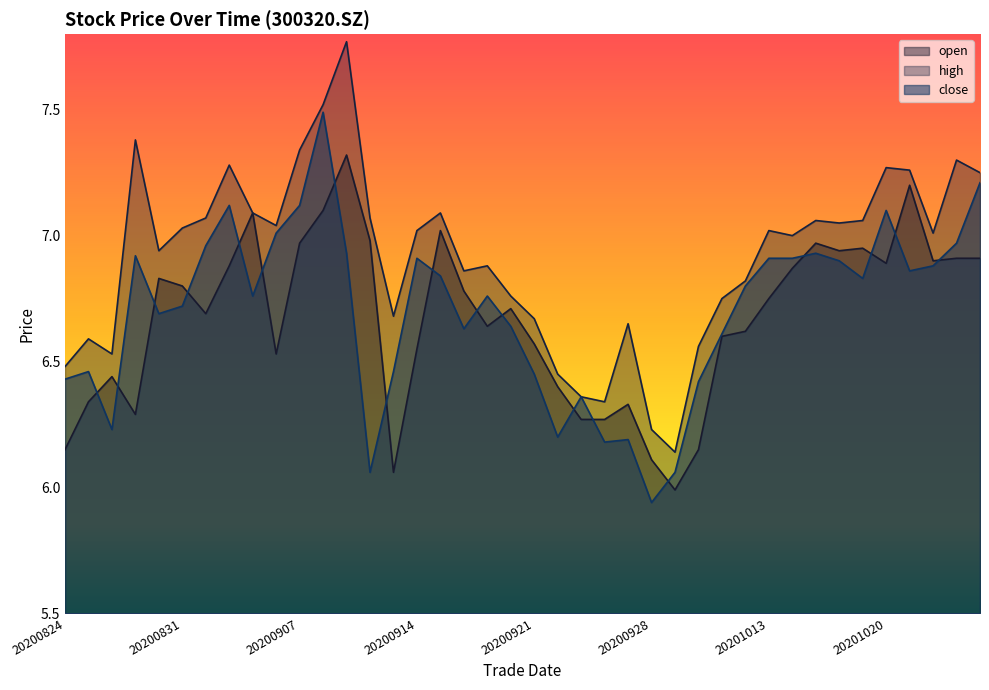

What is the difference between the maximum and minimum values in the open series?

1.3